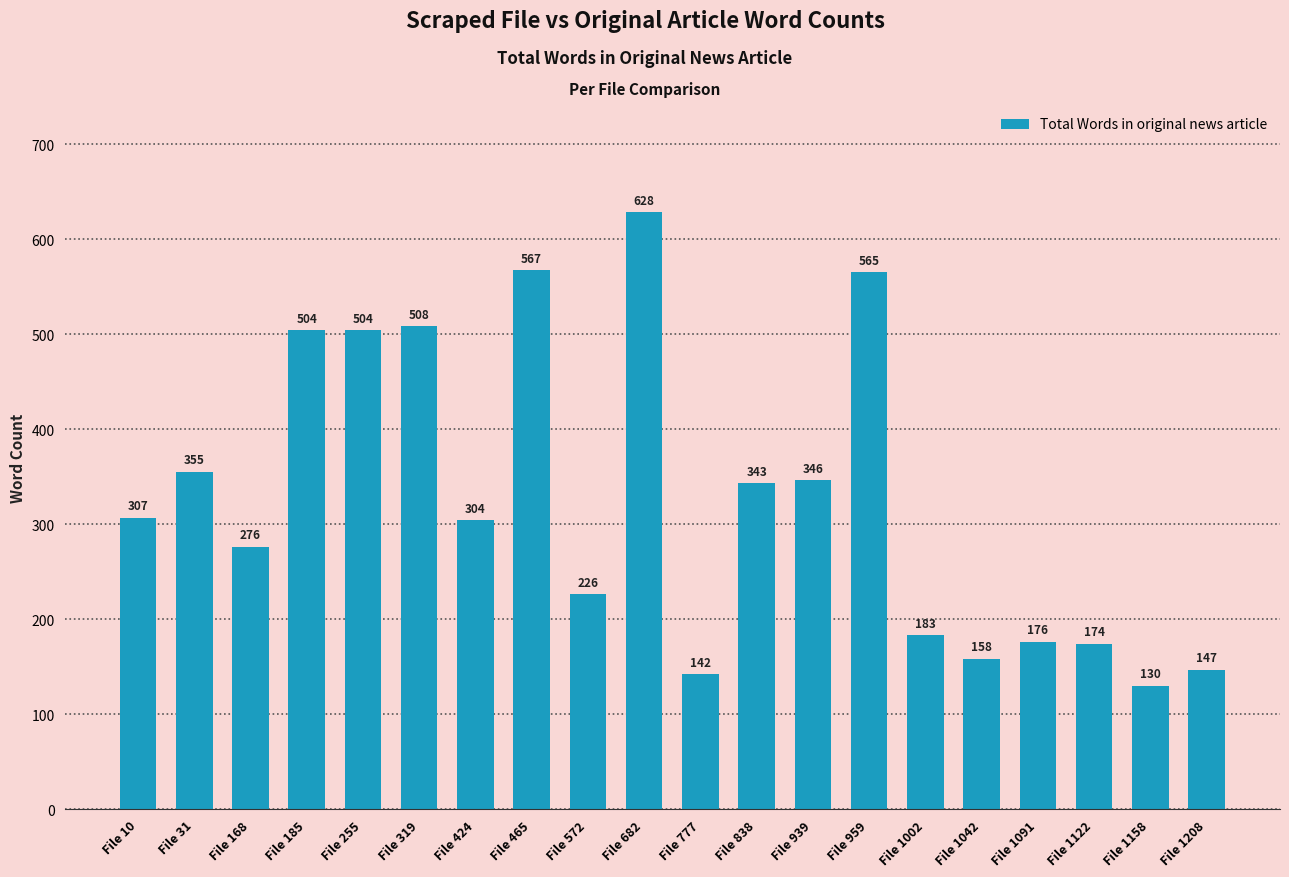

Count the number of data series in this chart.

1